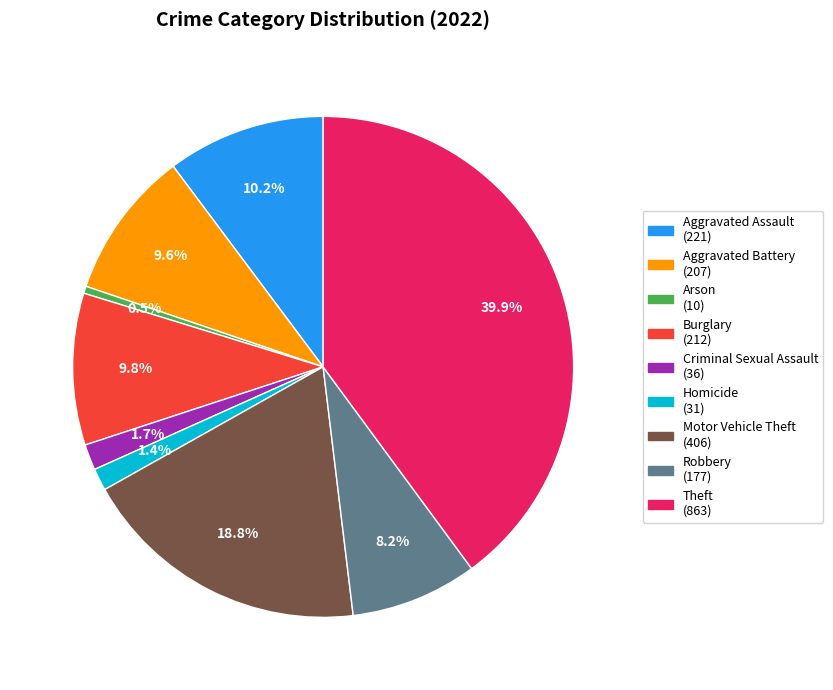

How many slices are in this pie chart?

9